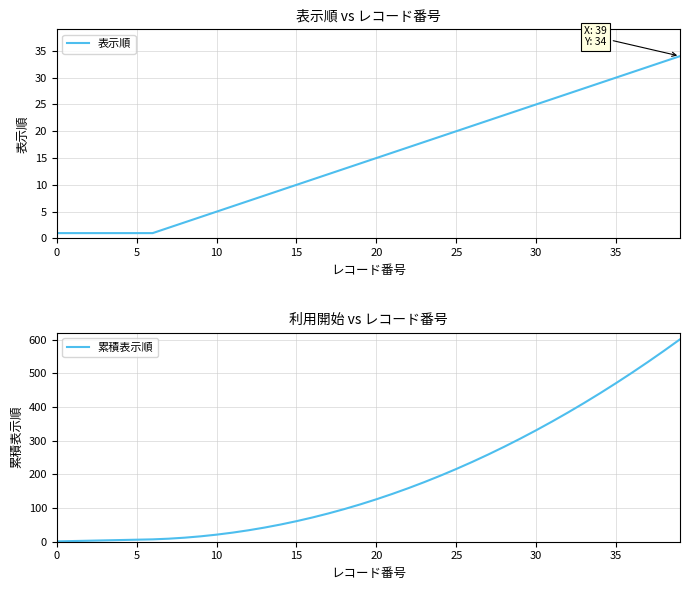

What value does the 表示順 series have at 29?

24